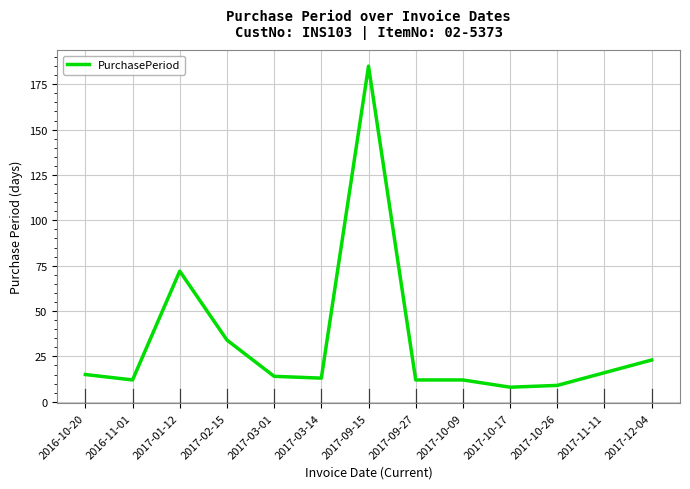

What position from the right is 2017-02-15?

10